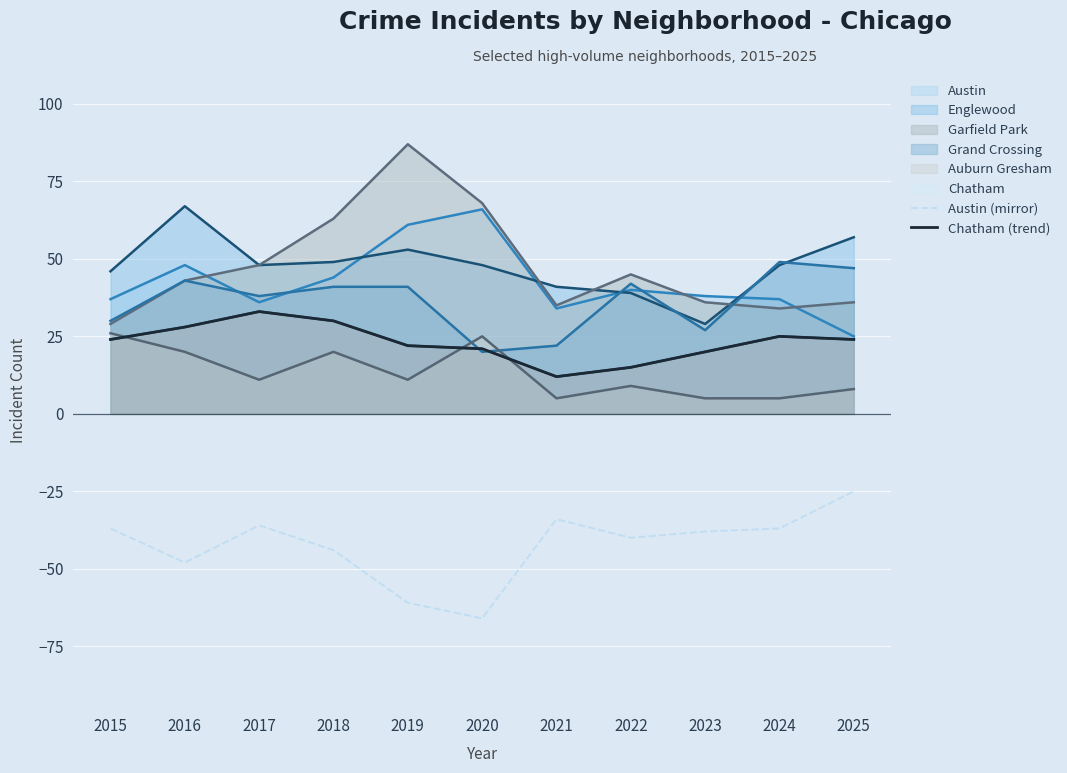

How many distinct data groups are displayed?

2